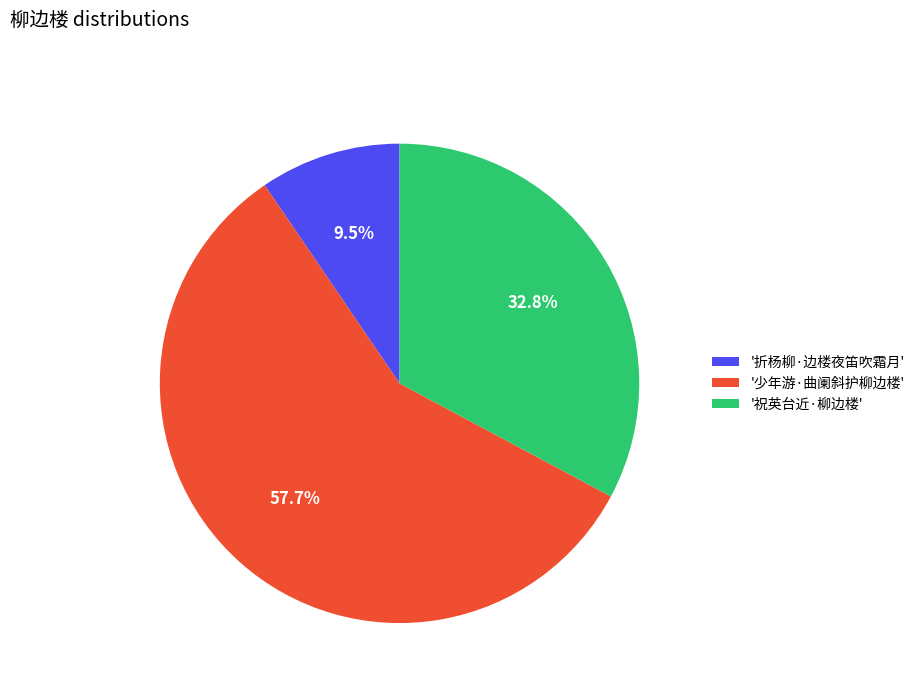

Combined, what portion of the pie is '少年游·曲阑斜护柳边楼' and '折杨柳·边楼夜笛吹霜月'?

67.2%